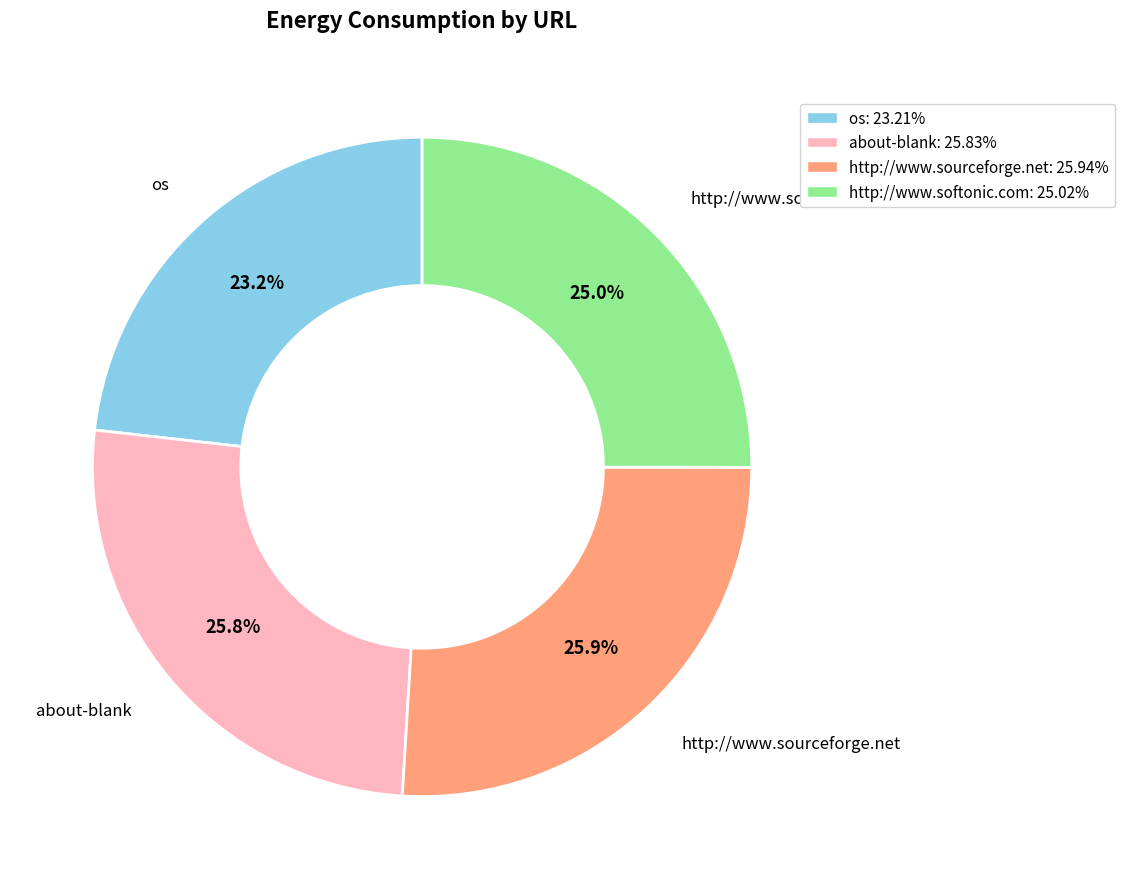

Does http://www.sourceforge.net: 25.94% represent more than half of the total?

No